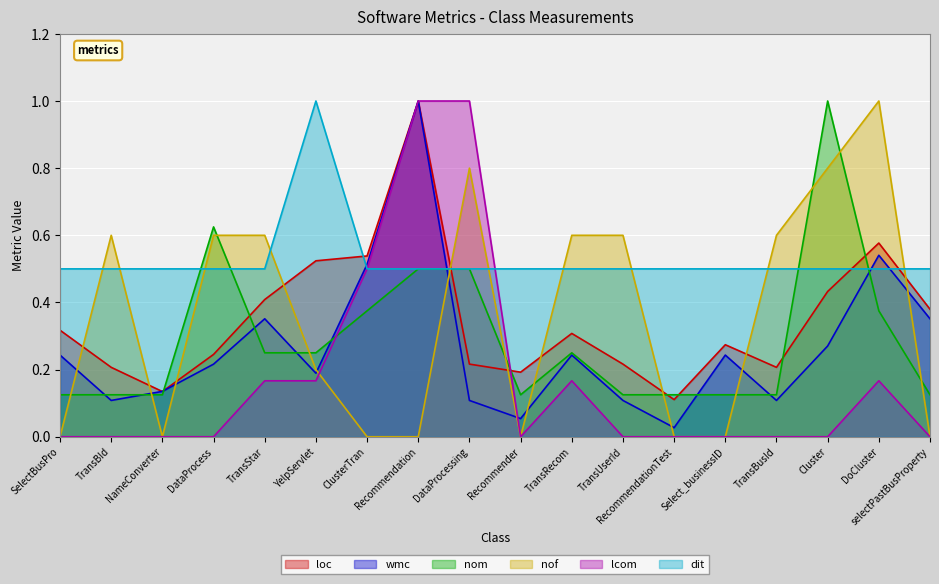

How many interior local valleys does the loc series have?

4